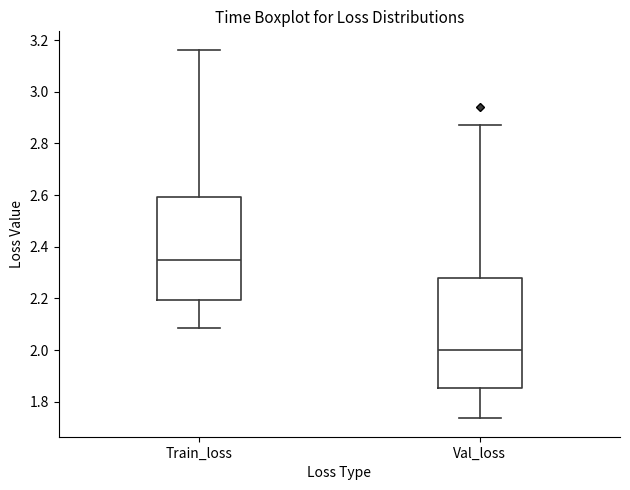

Comparing the boxes themselves (not the whiskers), which one is the tallest?

Val_loss